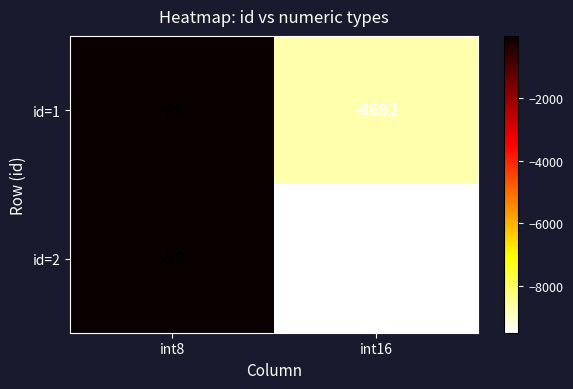

What is the maximum value shown in the chart?

-26